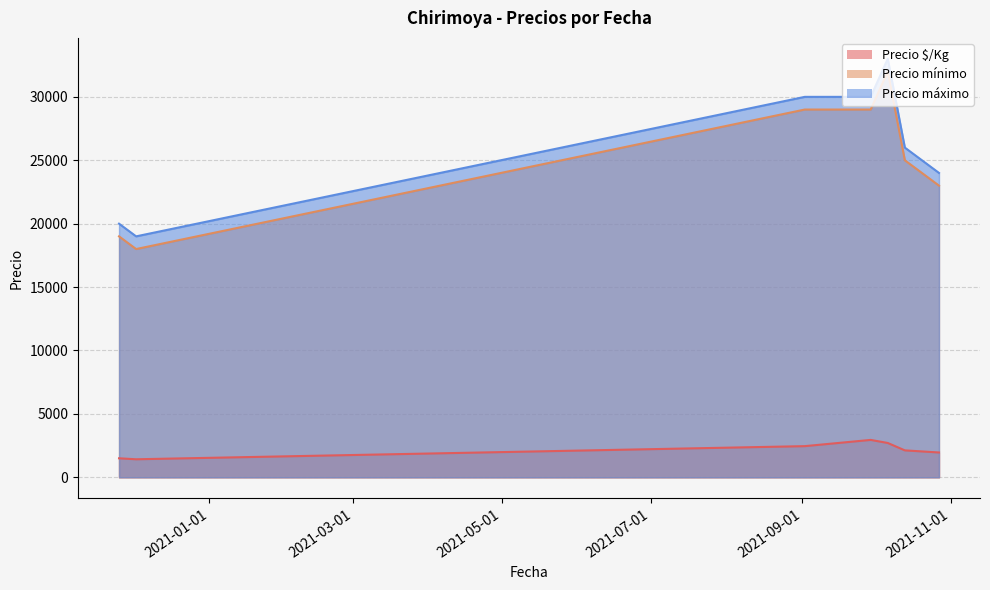

How many series are shown in this chart?

3